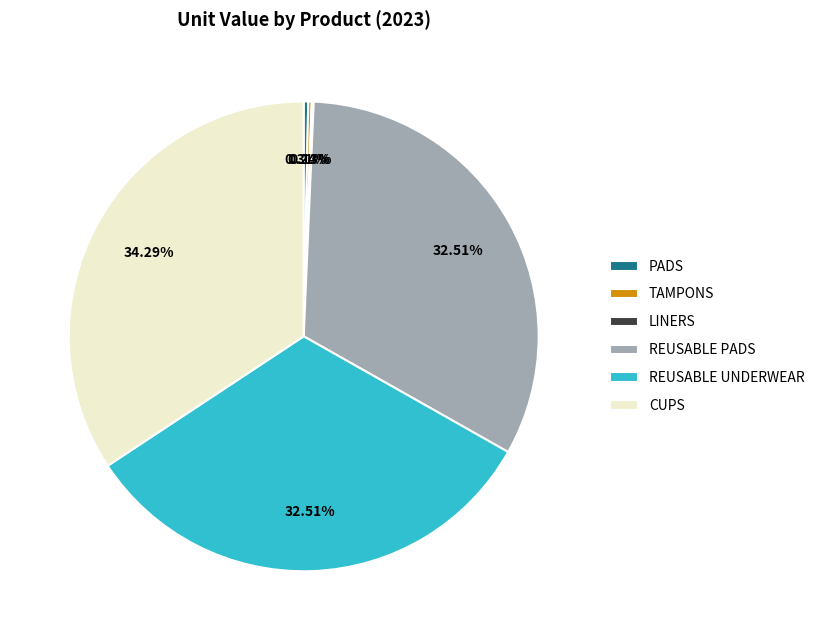

Which category has the biggest portion of the pie?

CUPS